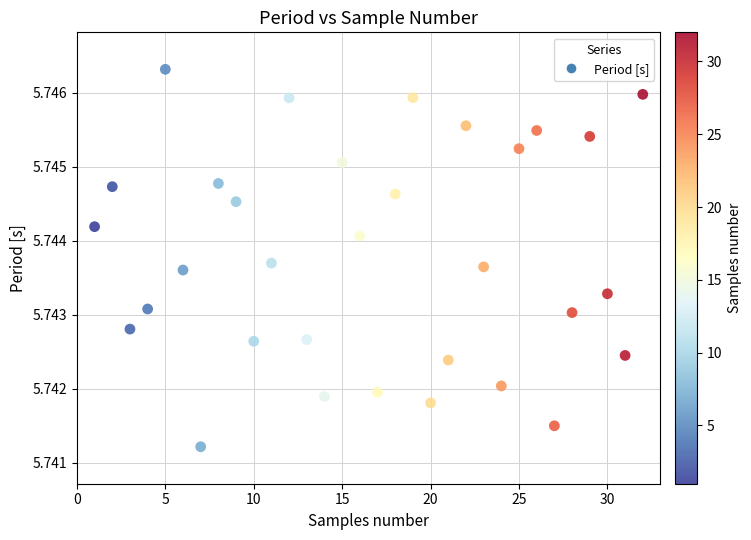

What is the range of X values (max minus min)?

31.0